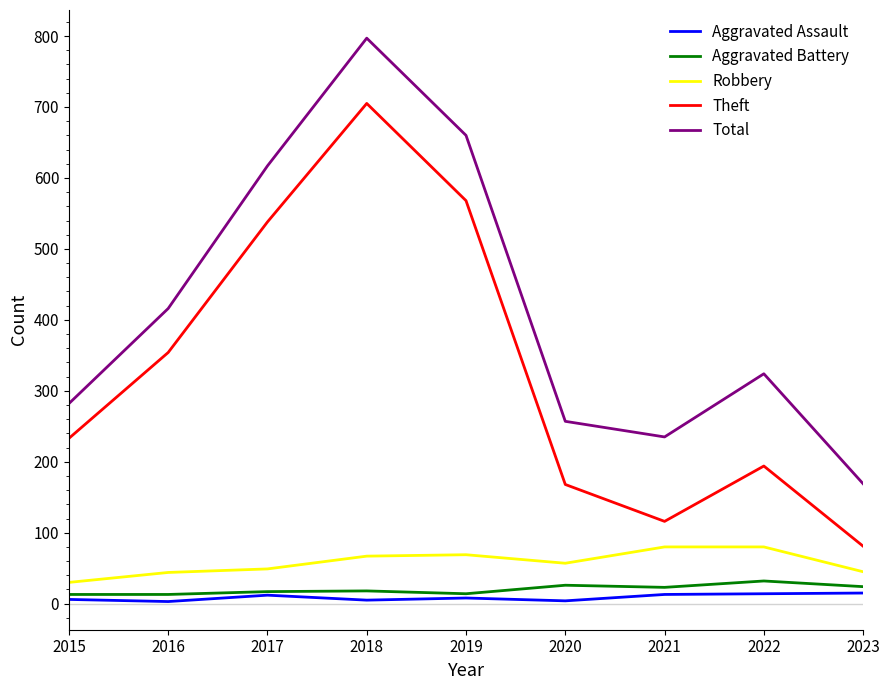

Which series has the widest spread of values?

Total